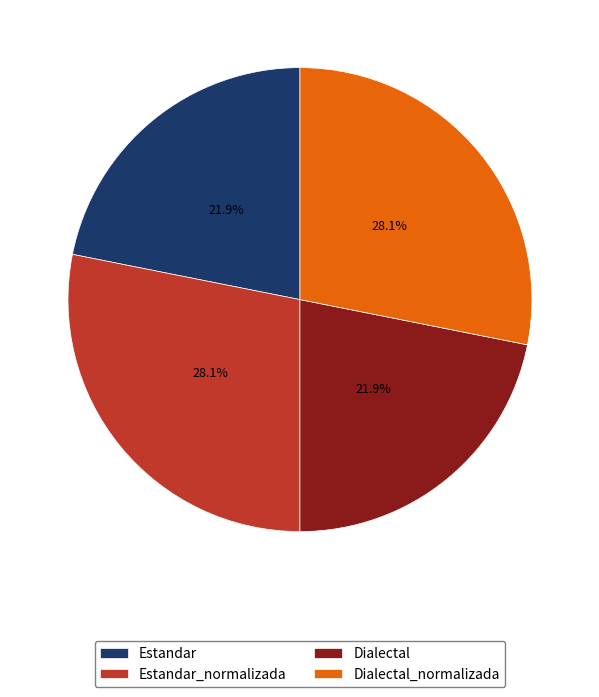

What percentage is the Dialectal slice, to the nearest percent?

22%